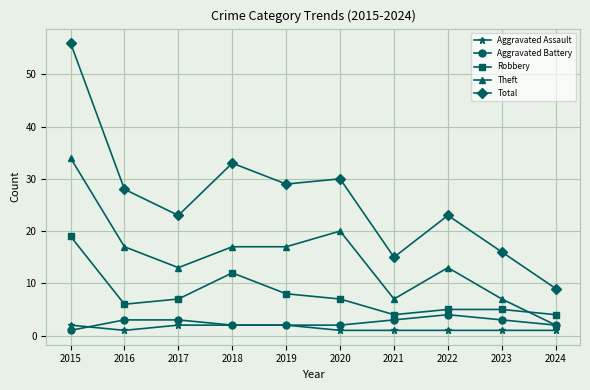

What is the minimum value shown in the chart?

1